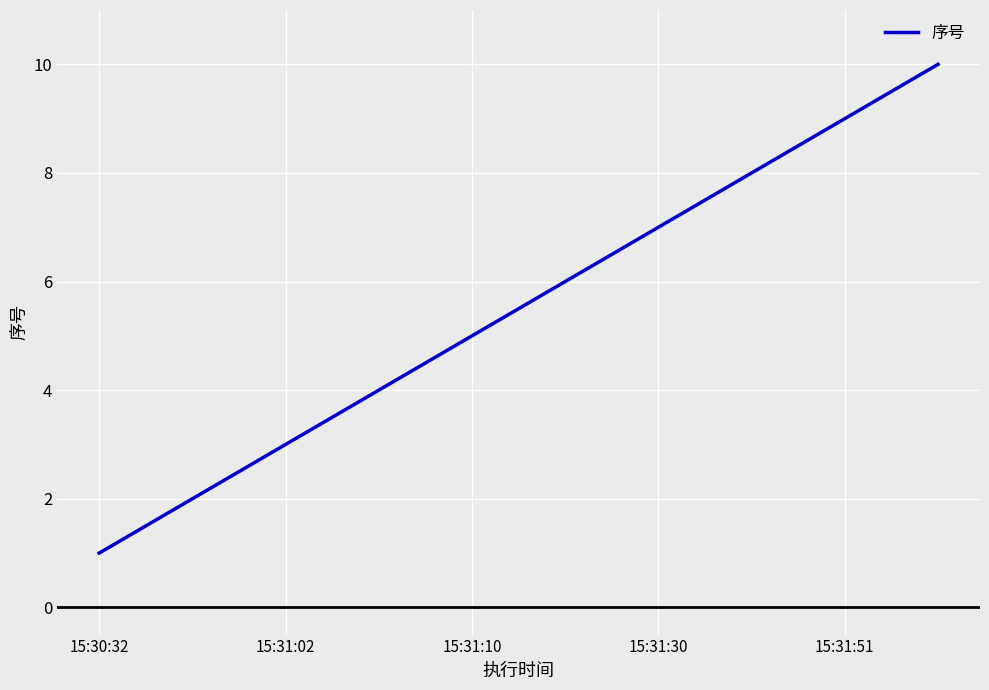

What is the difference between the maximum and minimum values?

9